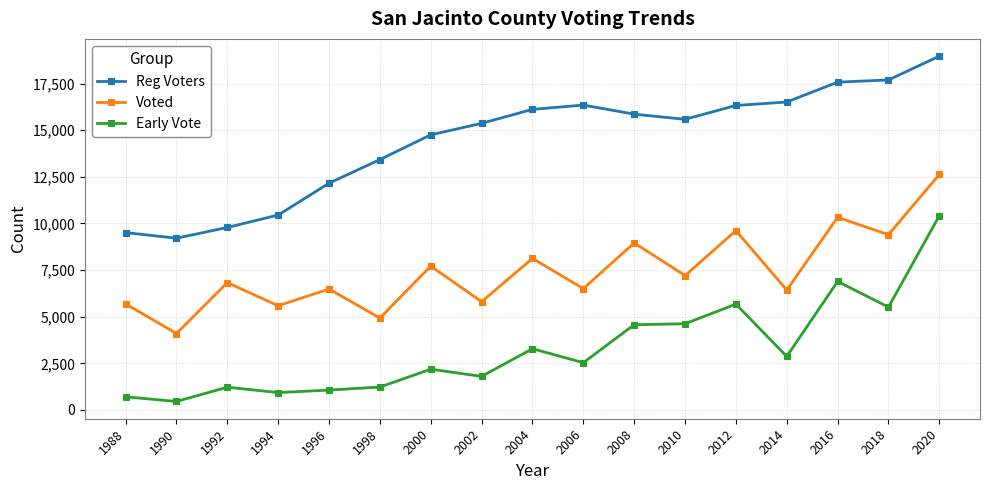

What is the value of the Voted point at the 14th from the left?

6430